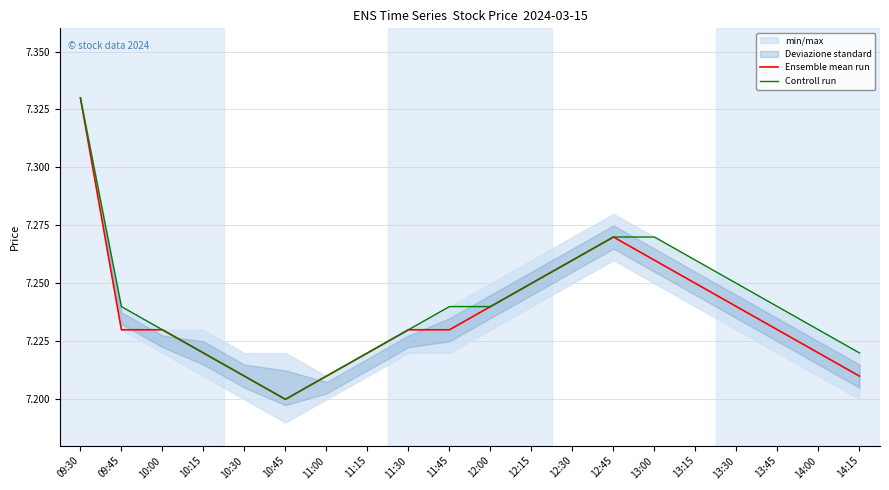

Which series changed the most between 11:15 and 13:45?

Controll run